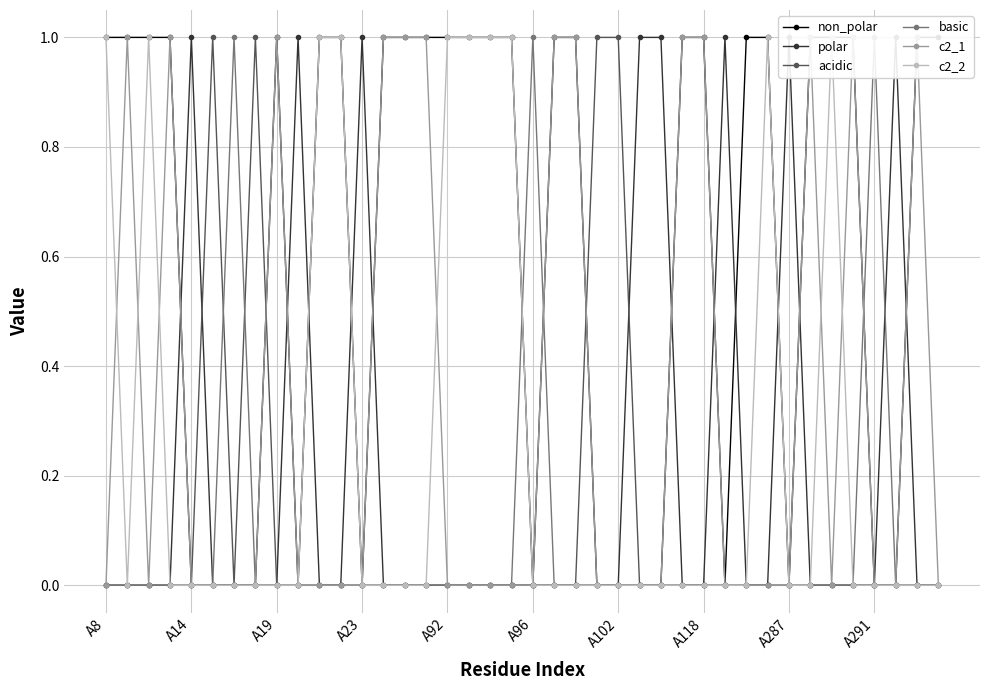

The value of c2_2 at 21 is -1. True or false?

False